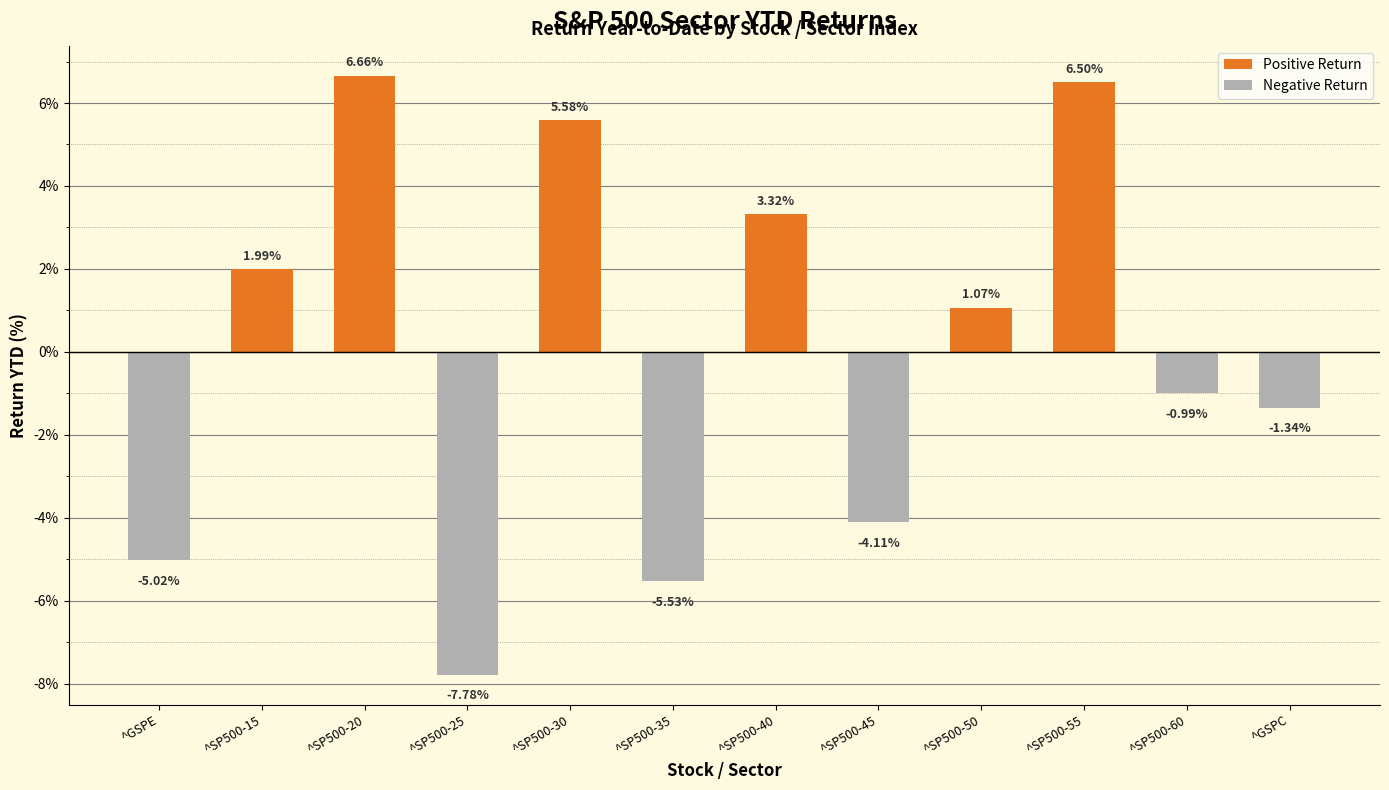

Which has a higher value, ^SP500-30 or ^SP500-40?

^SP500-30